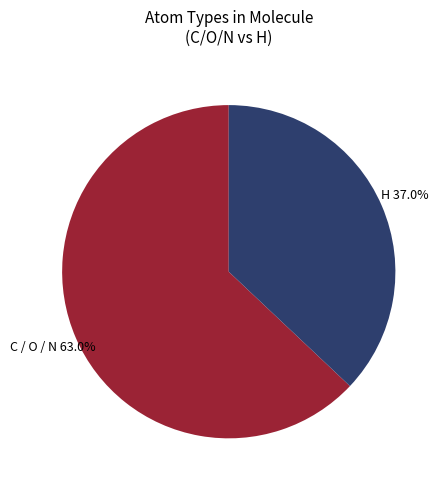

How many segments does this pie chart have?

2